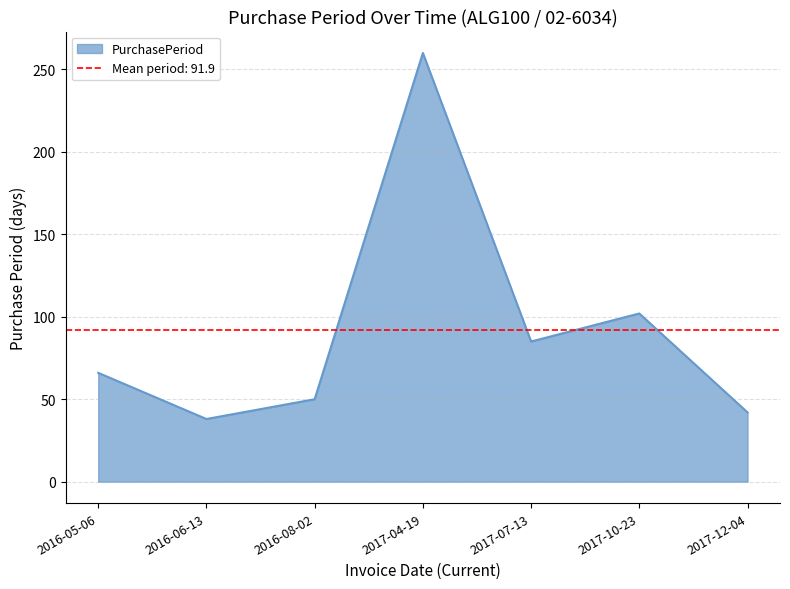

List the labels in order of value, largest first.

2017-04-19, 2017-10-23, 2017-07-13, 2016-05-06, 2016-08-02, 2017-12-04, 2016-06-13